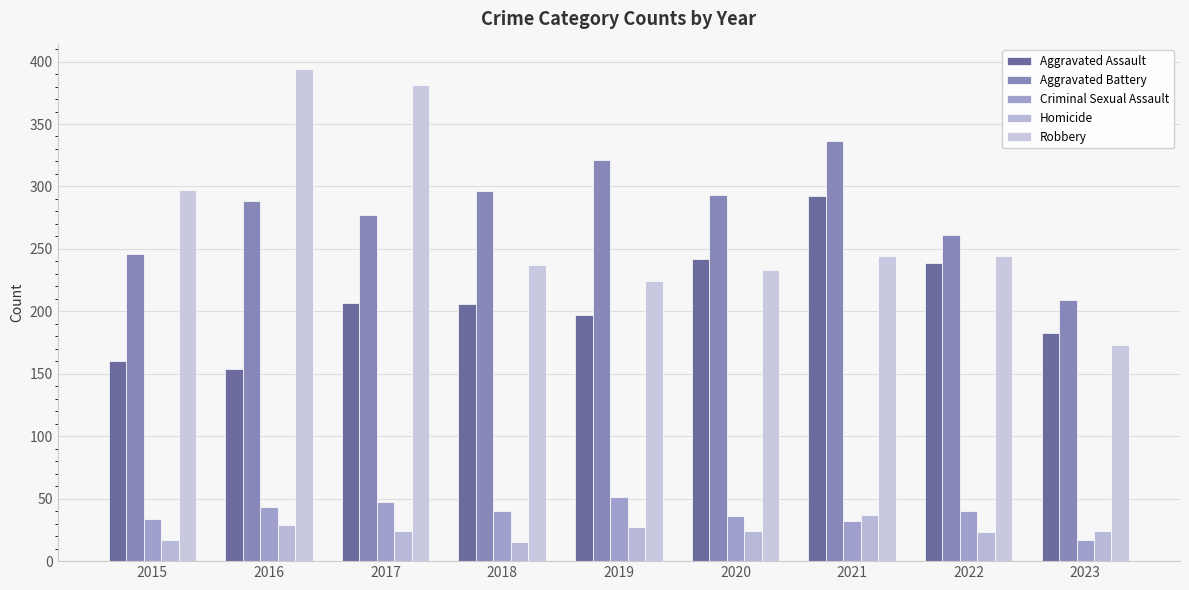

Rank the series at 2017 from lowest to highest value.

Homicide, Criminal Sexual Assault, Aggravated Assault, Aggravated Battery, Robbery